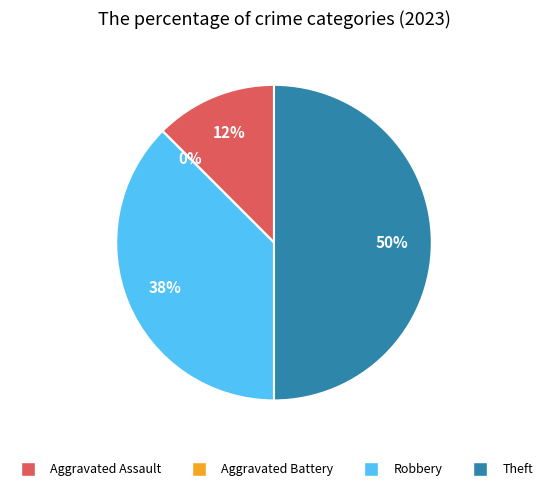

Is it true that Robbery is 38% of the pie?

True